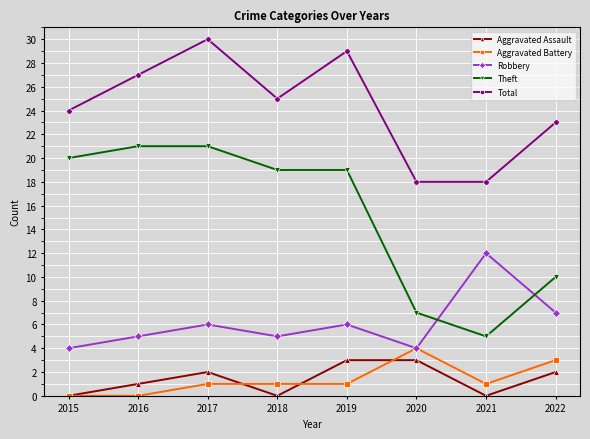

Reading left to right, extract all data points from this chart.

Aggravated Assault: 0	1	2	0	3	3	0	2
Aggravated Battery: 0	0	1	1	1	4	1	3
Robbery: 4	5	6	5	6	4	12	7
Theft: 20	21	21	19	19	7	5	10
Total: 24	27	30	25	29	18	18	23